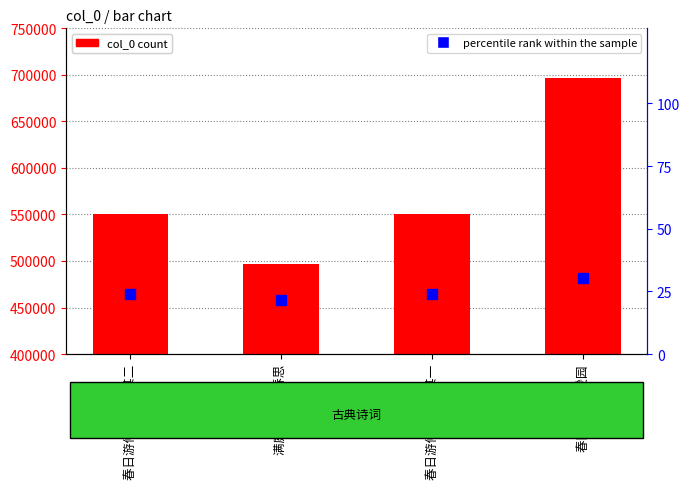

Which series reaches the minimum Y coordinate?

percentile rank within the sample